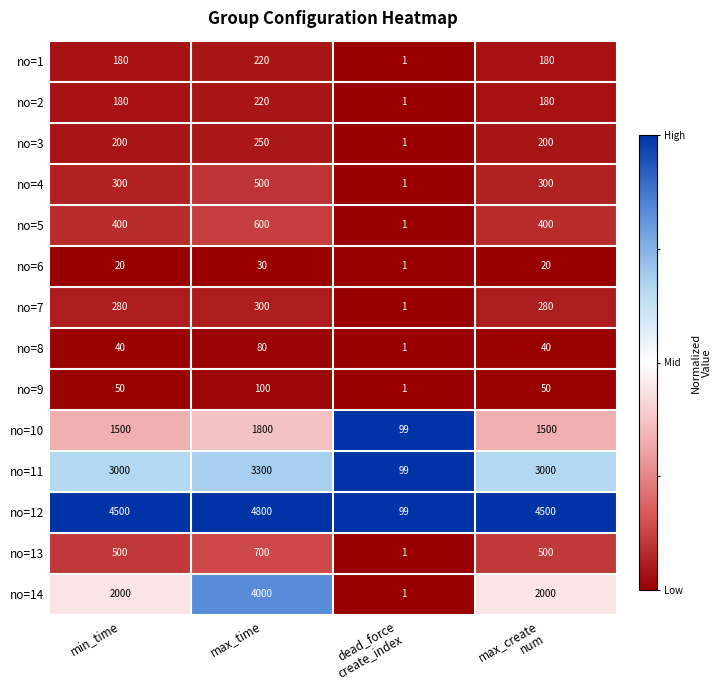

At which category is the sum across all series the highest?

max_time